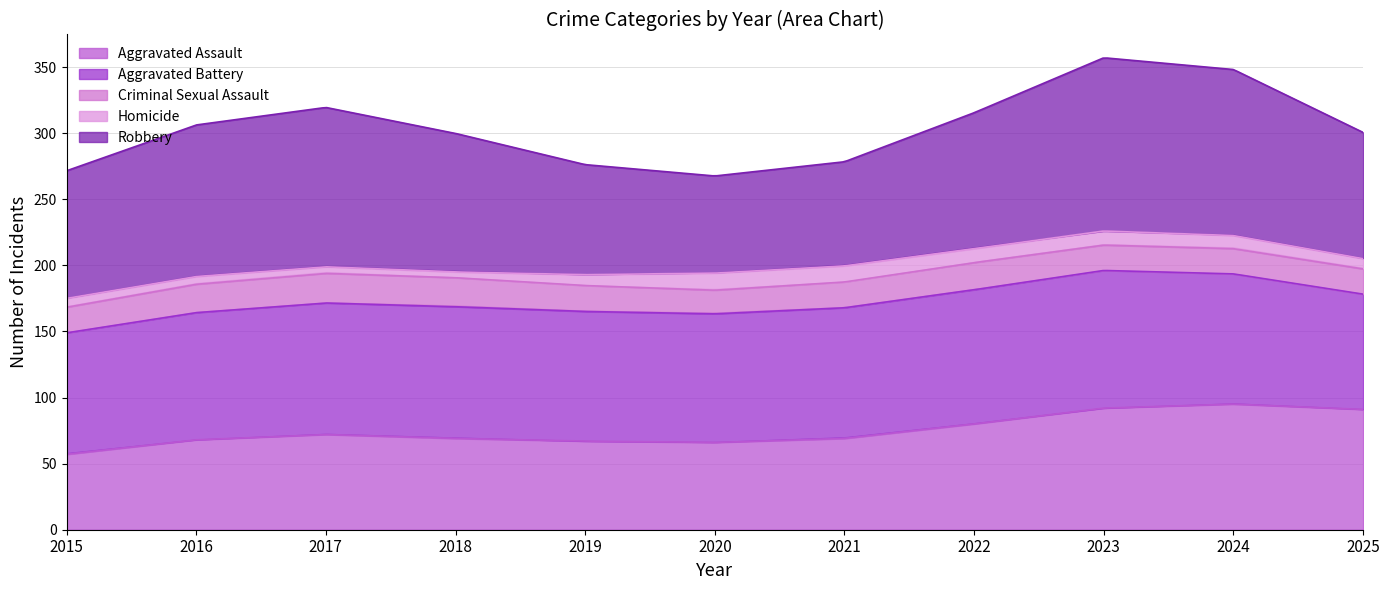

The Aggravated Battery series shows 29 at 2021. True or false?

False